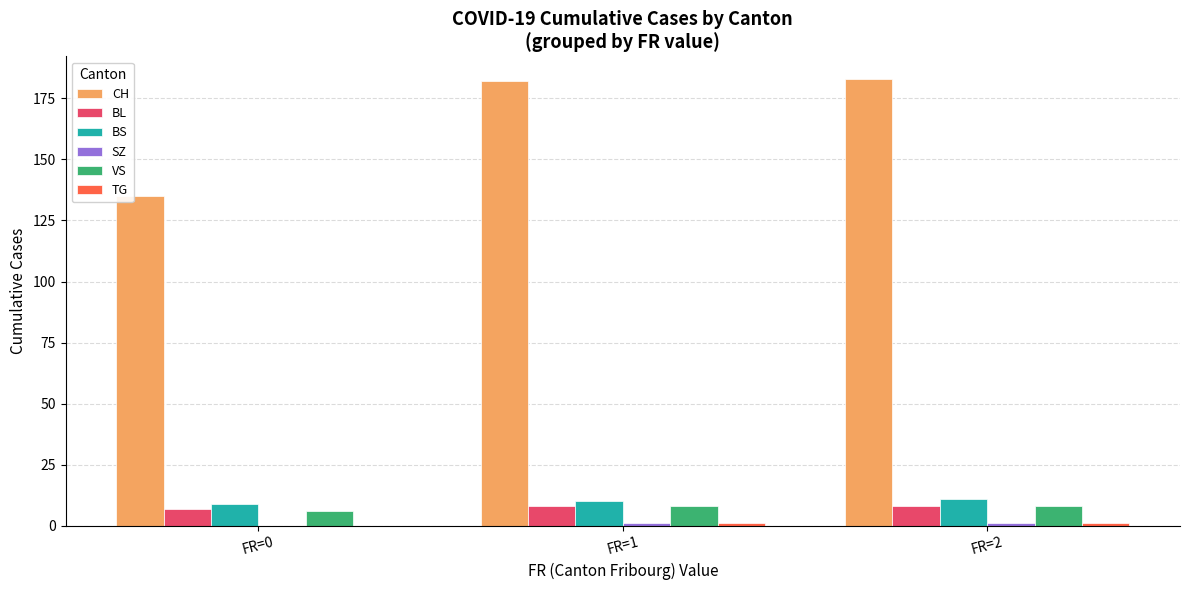

What is the spread (max minus min) of values at FR=1?

181